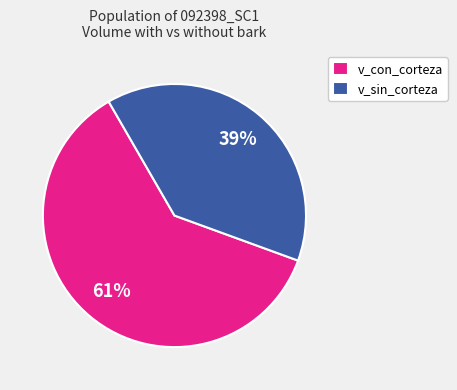

Which has a higher value, v_sin_corteza or v_con_corteza?

v_con_corteza